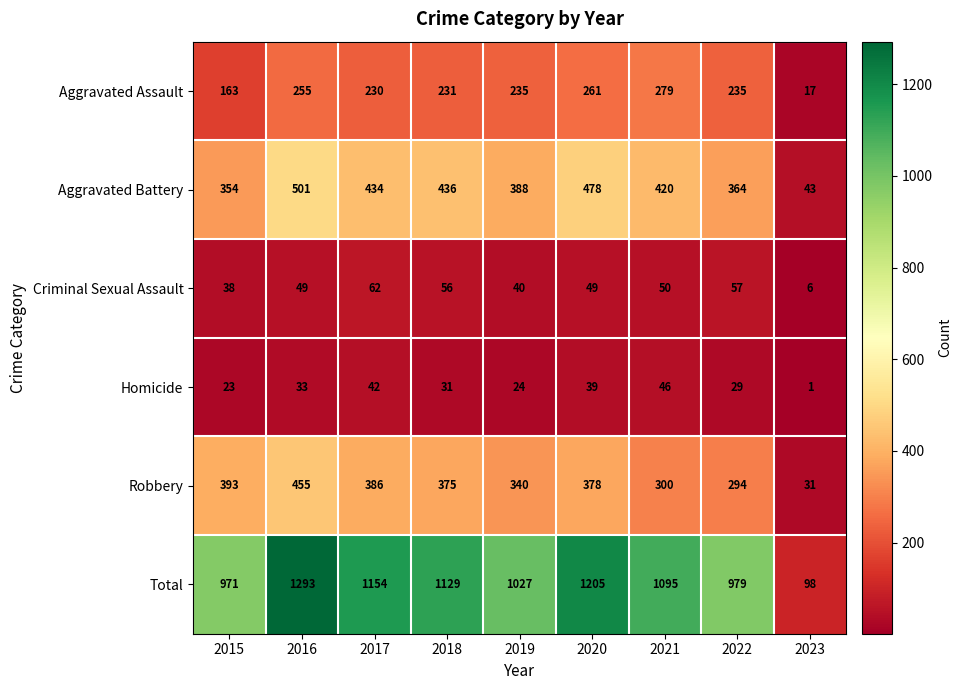

True or false: Total has a value of 1095 at 2021.

True